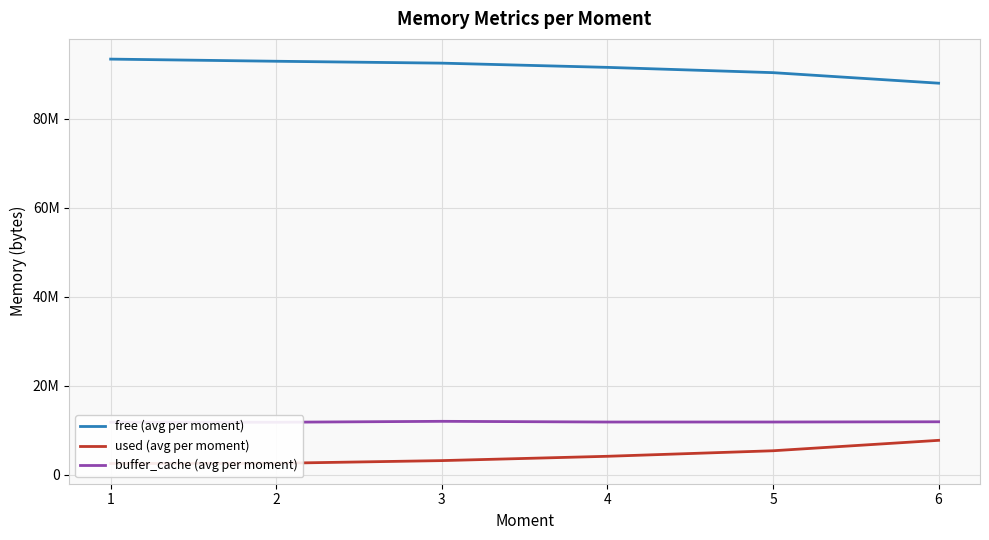

The buffer_cache (avg per moment) series shows 11999539 at 3. True or false?

True